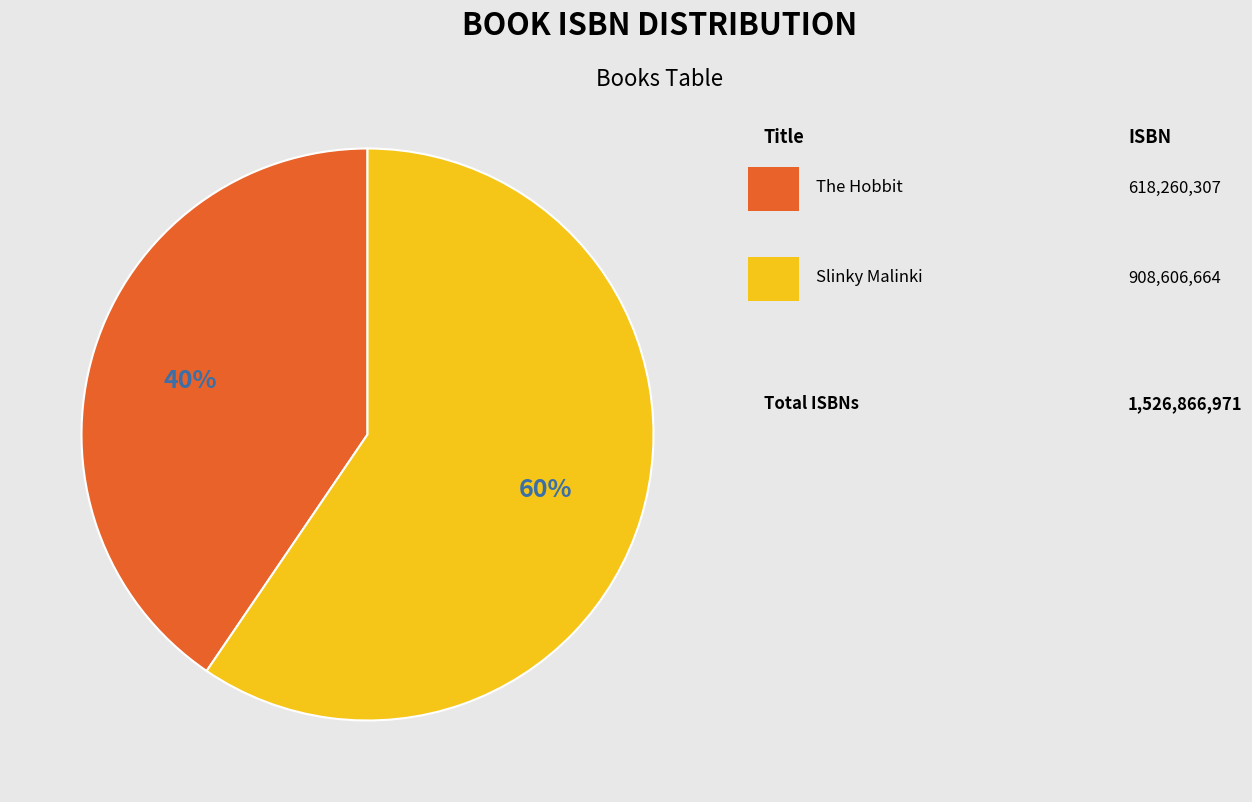

Does any single category account for the majority?

Yes